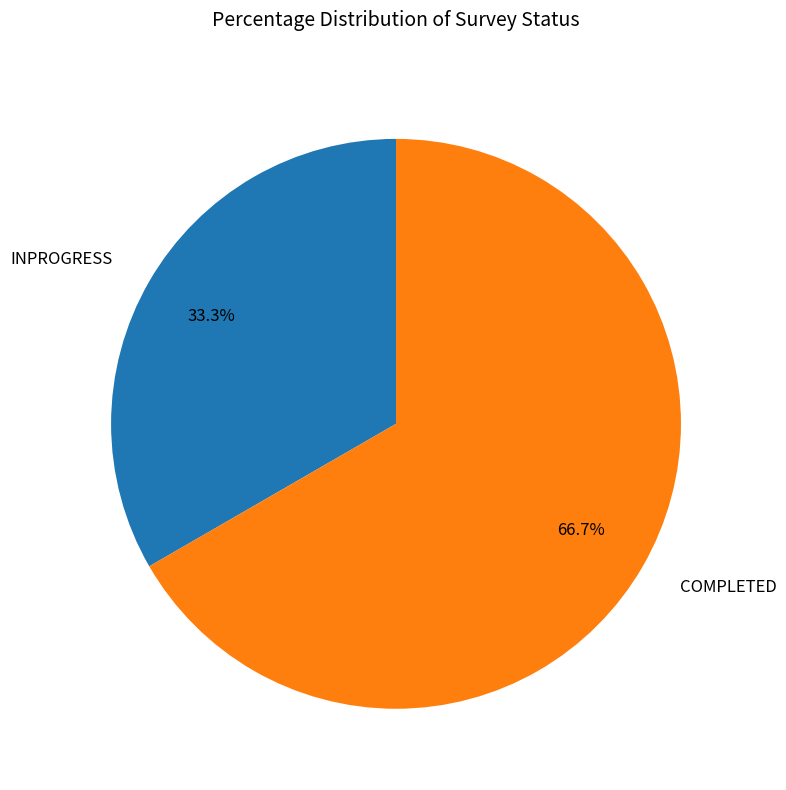

What is the total percentage of INPROGRESS and COMPLETED?

100.0%